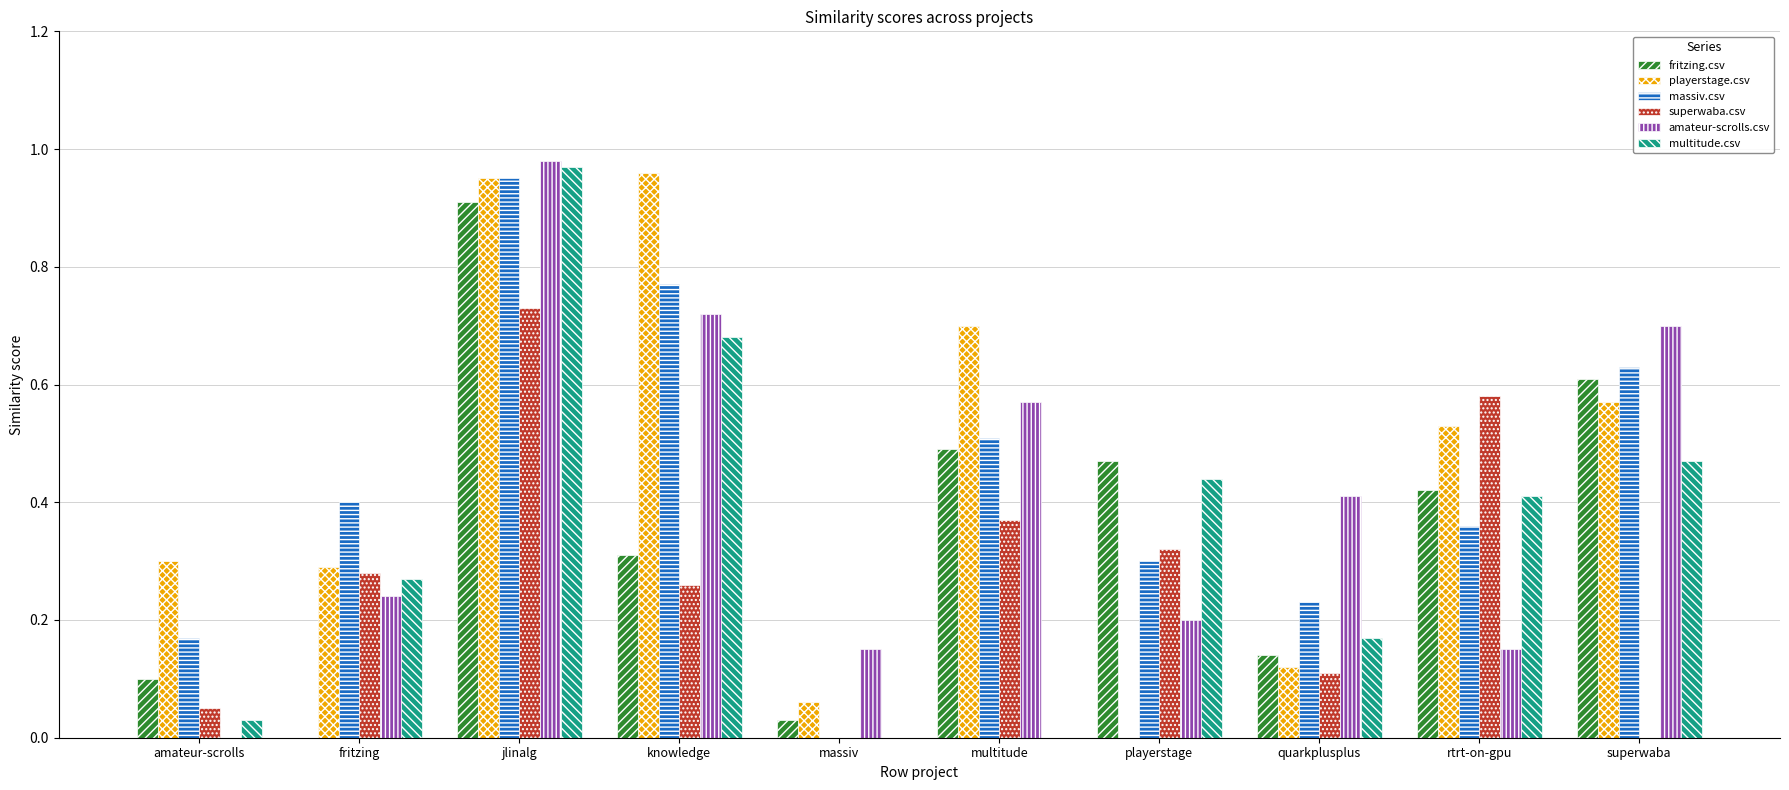

Is the value of playerstage.csv at playerstage greater than the value of amateur-scrolls.csv at superwaba?

No